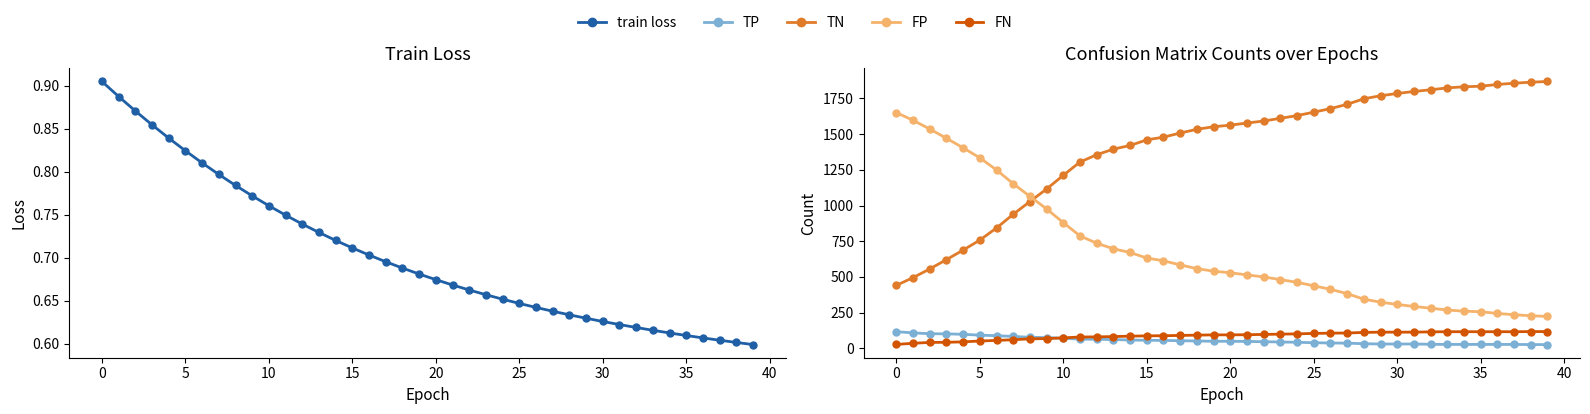

True or false: TP and train loss intersect in this chart.

False